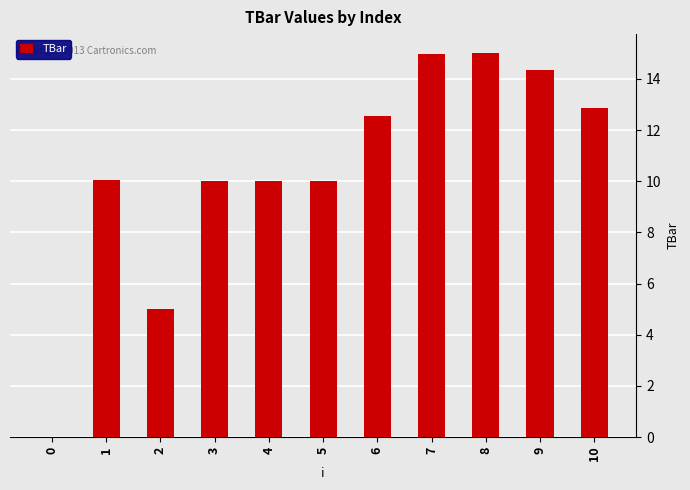

What is the sum of all values?

114.7